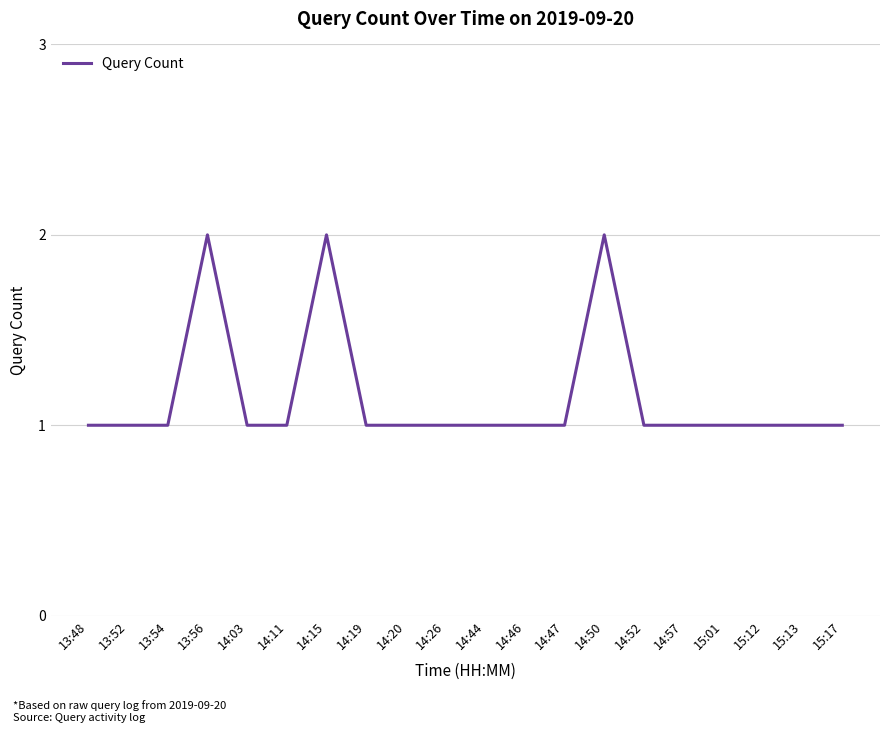

What position from the left is 15:12?

18